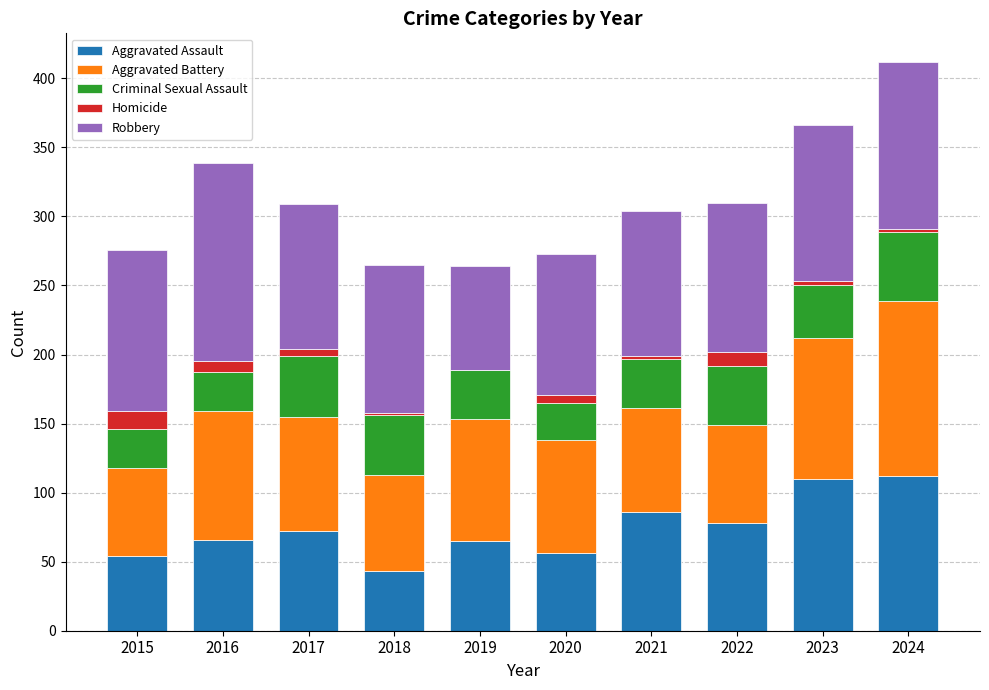

What is the highest value of the Aggravated Assault series?

112